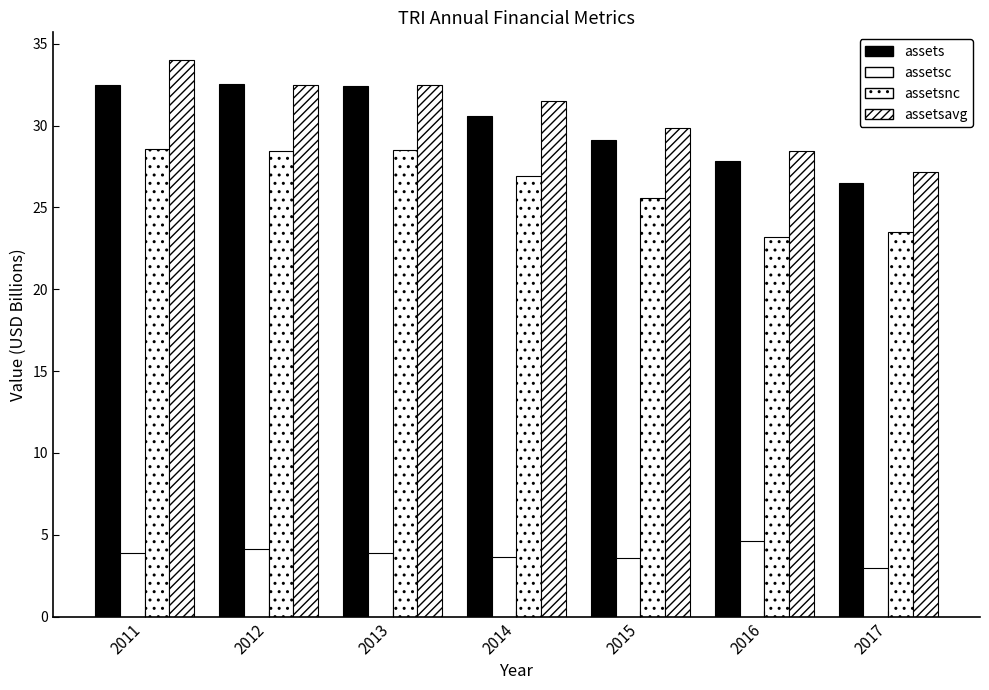

List the labels in order of assetsavg value, smallest first.

2017, 2016, 2015, 2014, 2013, 2012, 2011